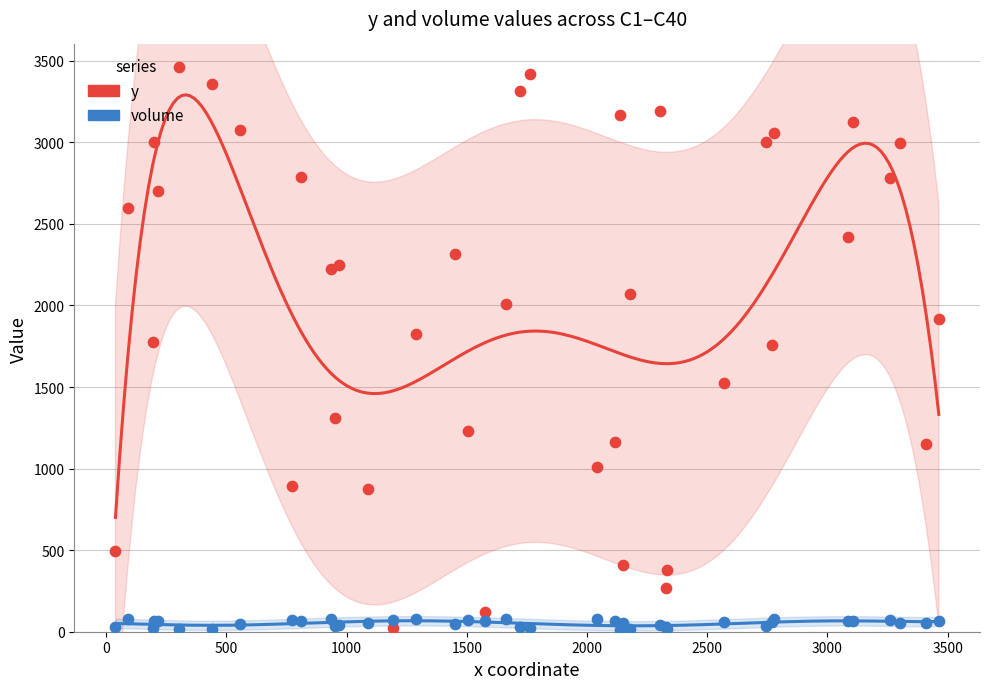

What are all the series names shown in the legend?

y, volume